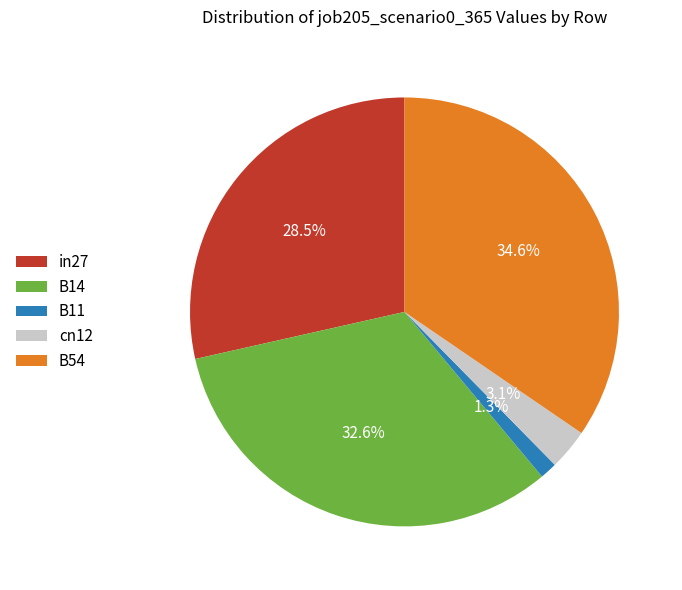

Does any single category account for the majority?

No